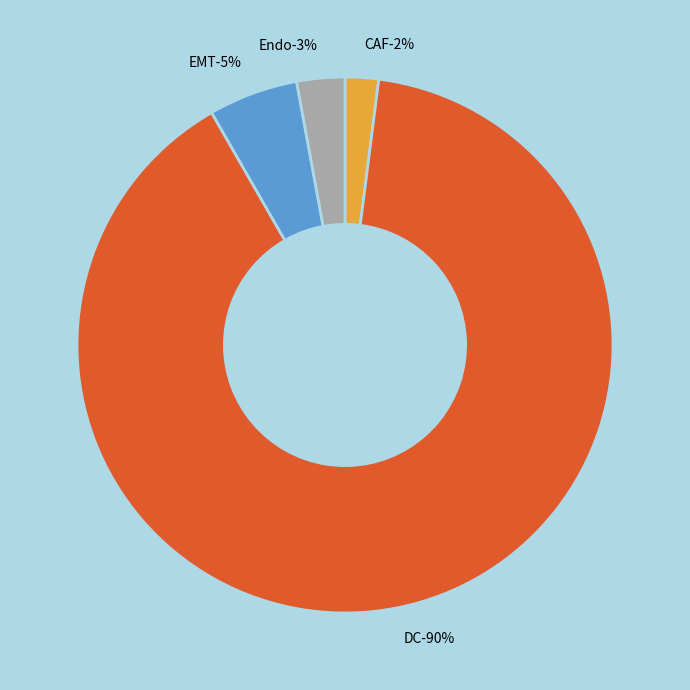

True or false: EMT accounts for 1% of the total.

False